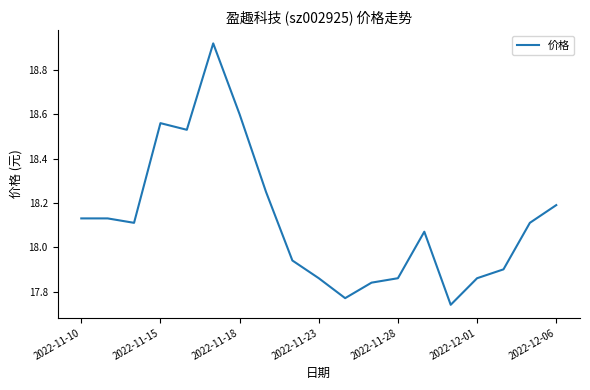

What is the difference between the maximum and minimum values?

1.2